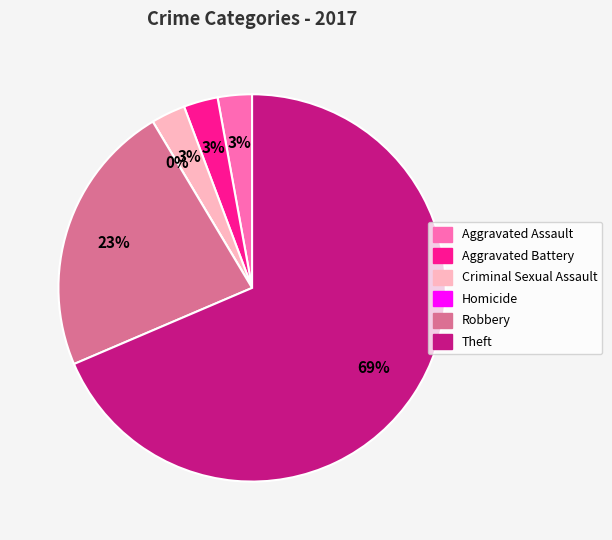

Is there any slice that represents more than half of the pie?

Yes